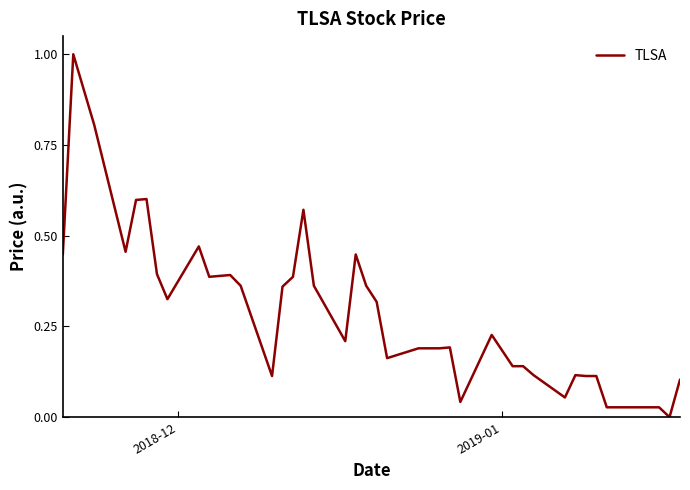

What is the greatest value displayed?

1.0